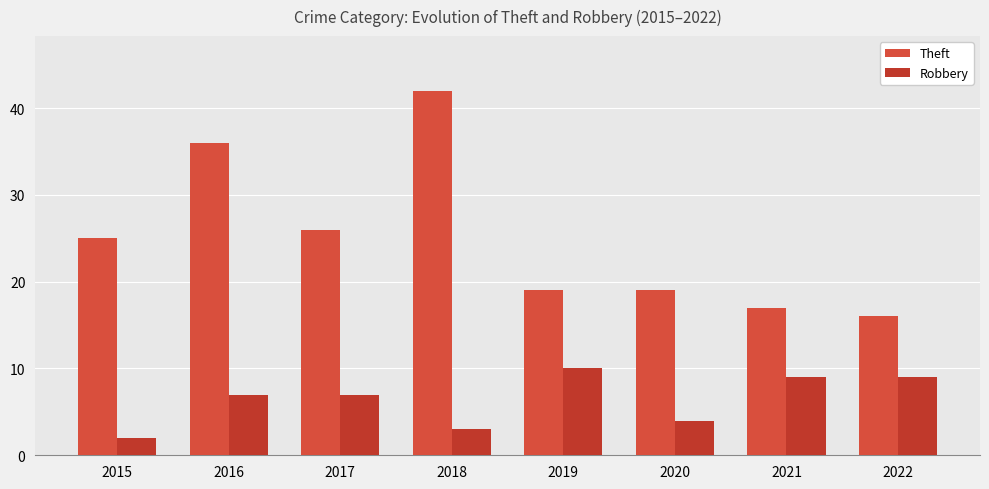

What is the average value of the Robbery series?

6